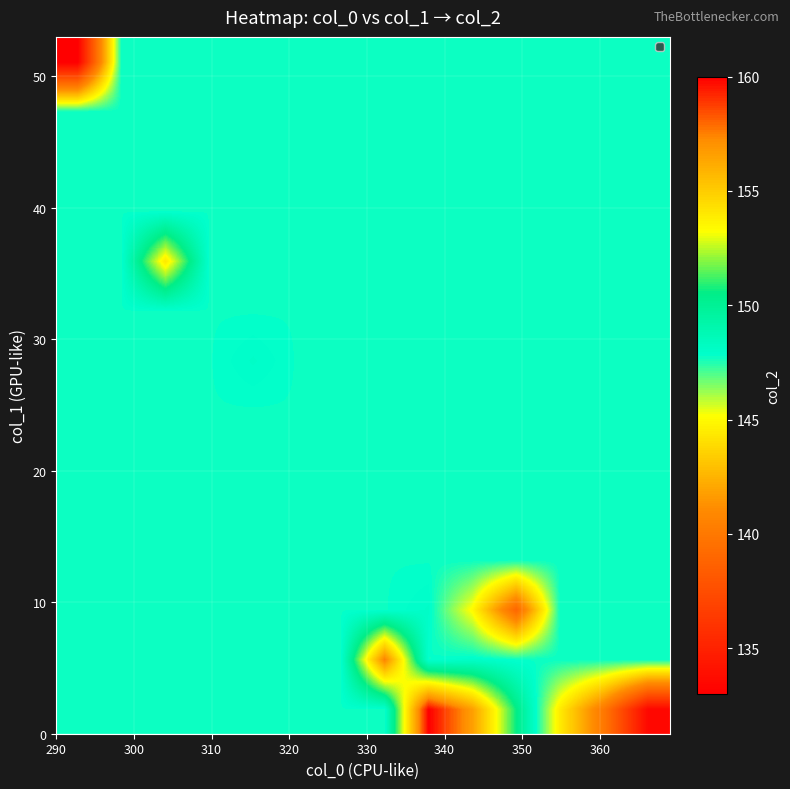

What is the maximum value shown in the chart?

160.0